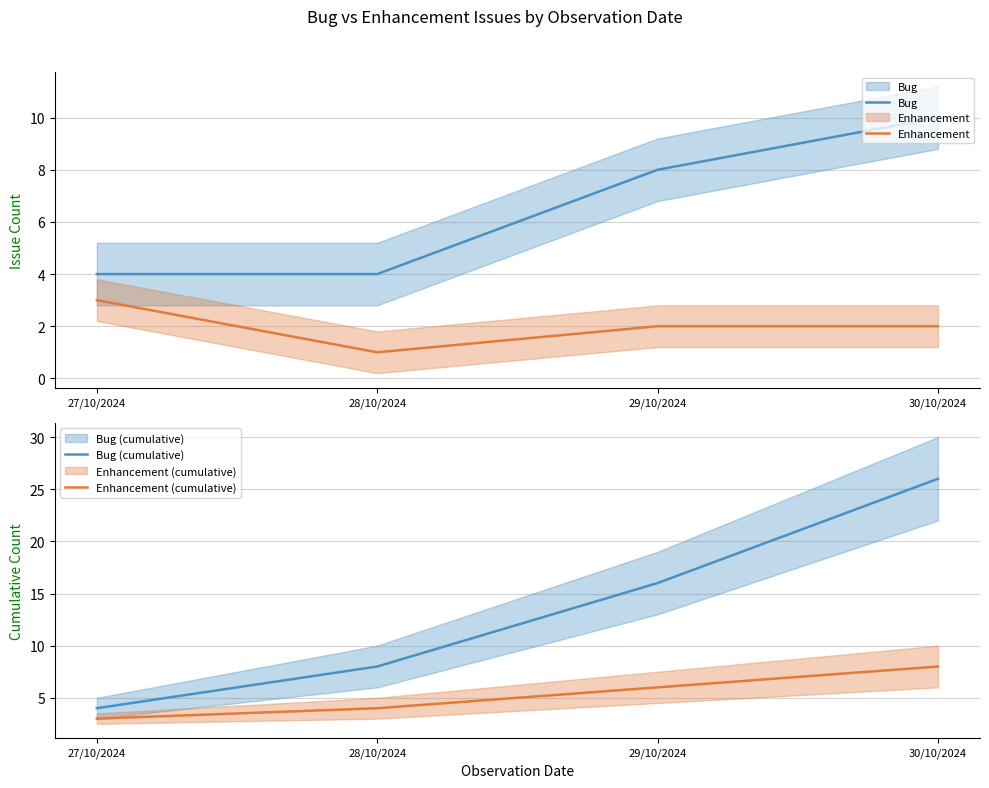

Does the chart have visible grid lines?

Yes